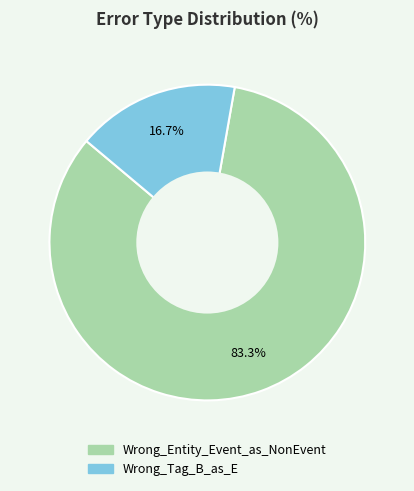

What is the smallest slice in the pie chart?

Wrong_Tag_B_as_E